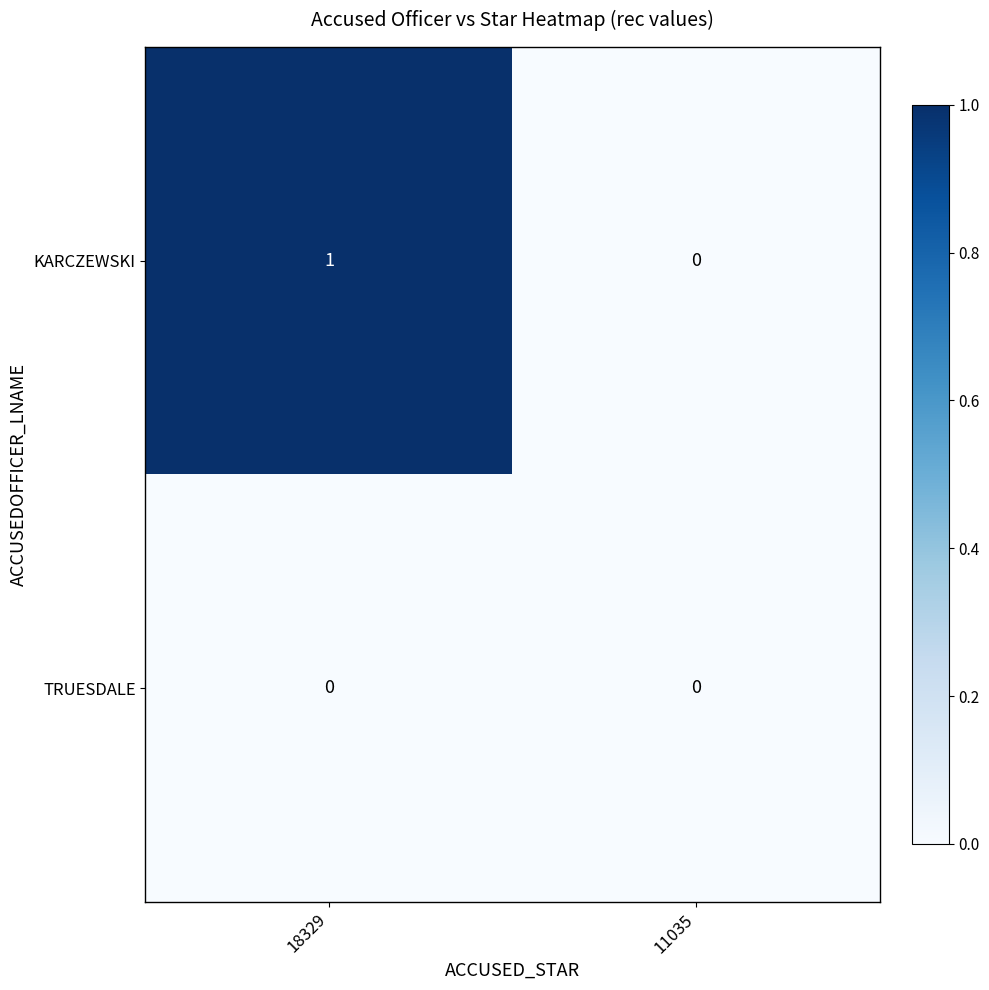

The KARCZEWSKI series shows 0 at 18329. True or false?

False